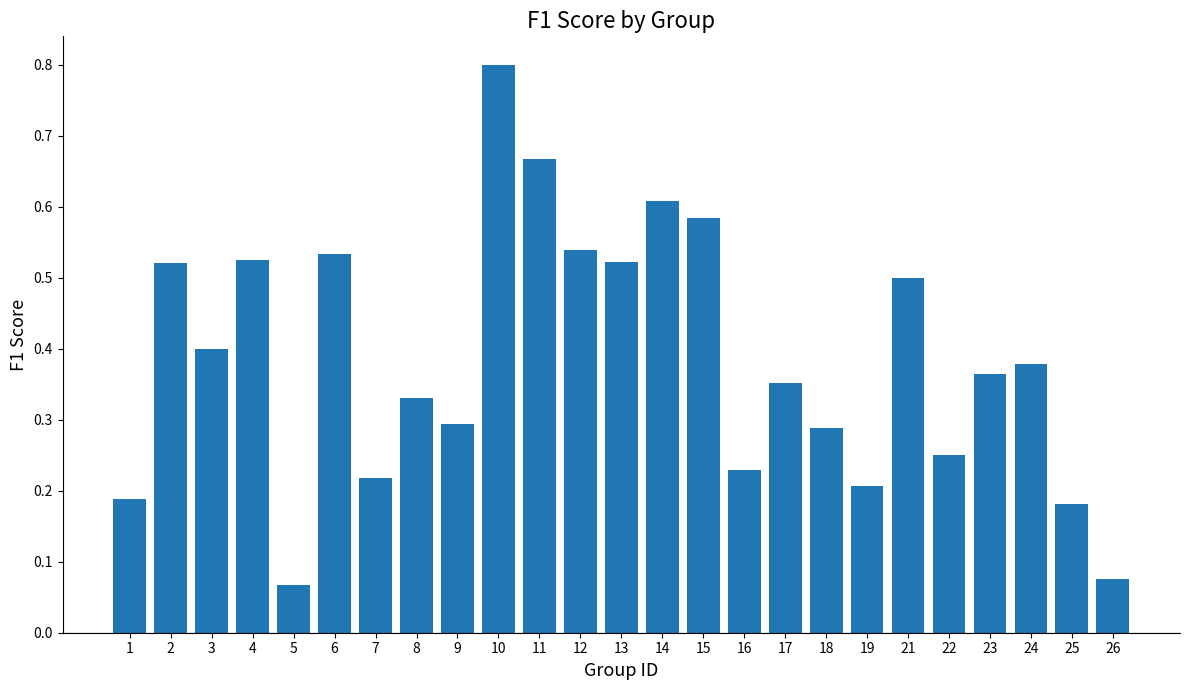

What is the greatest value displayed?

0.8